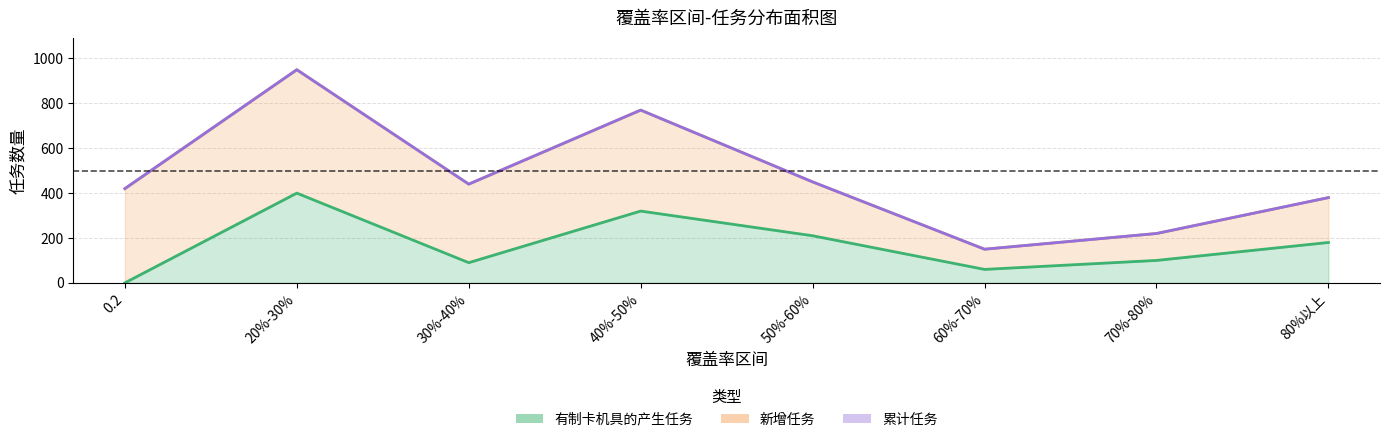

True or false: 累计任务 has more than 0 points higher than both neighbors.

True